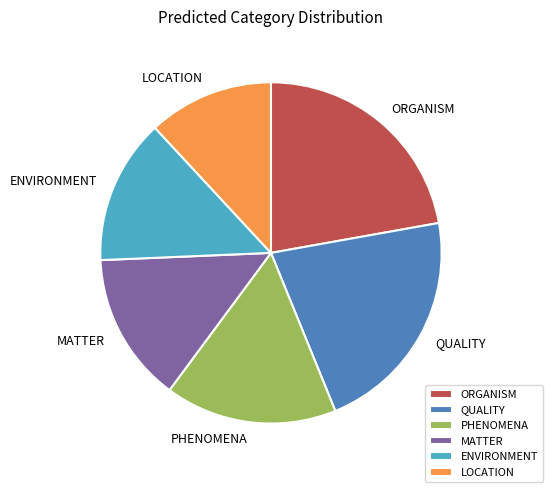

Is the sum of QUALITY and ENVIRONMENT greater than half?

No